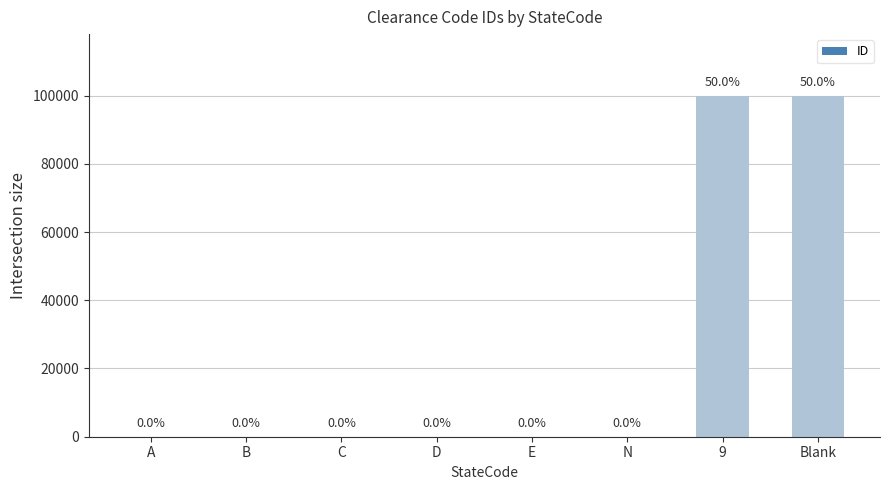

What is the sum of all values?

200018